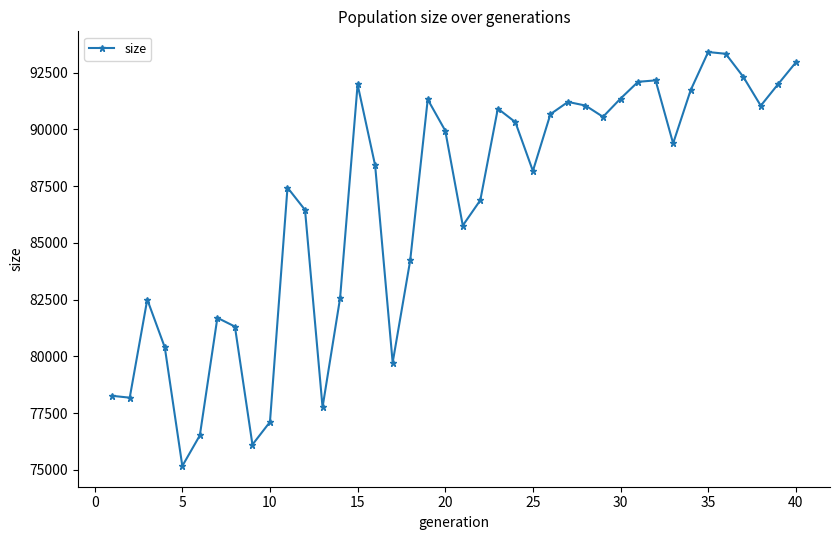

What is the minimum value shown in the chart?

75174